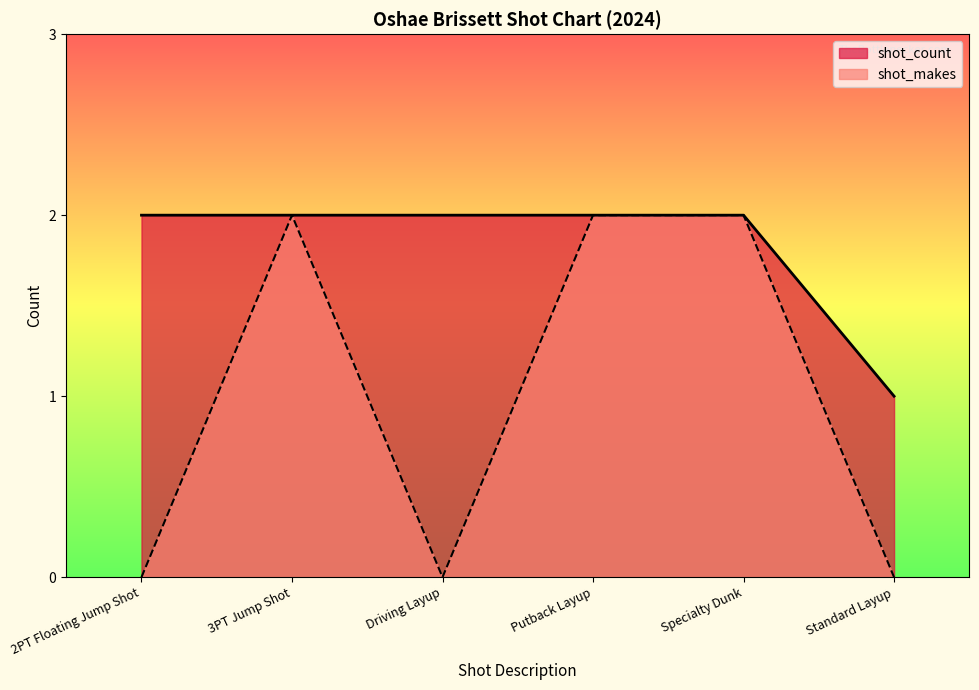

In shot_makes, how many points are lower than both neighbors (excluding endpoints)?

1